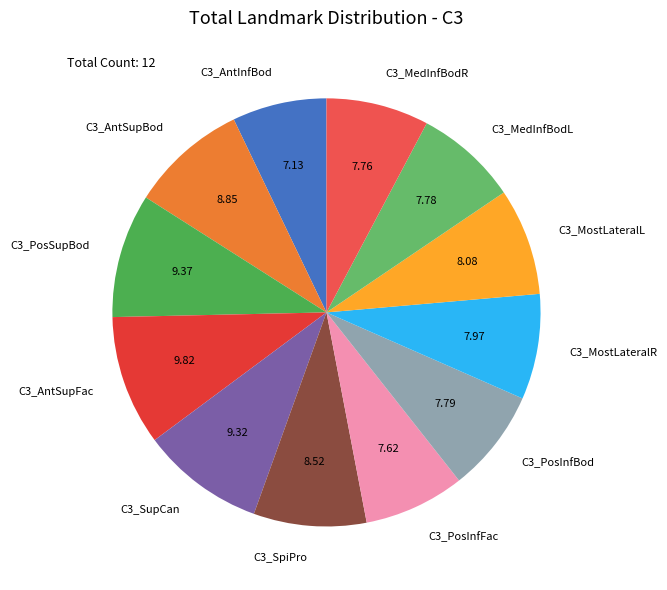

Is there any slice that represents more than half of the pie?

No